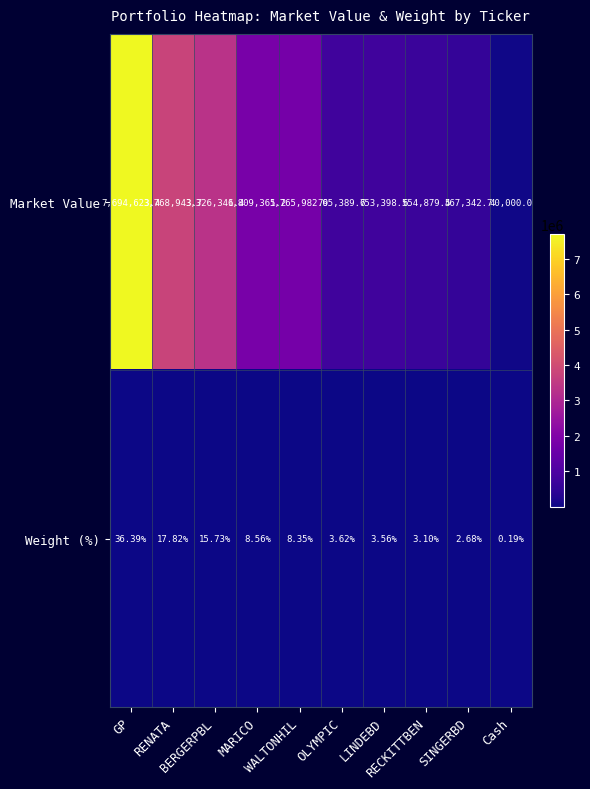

Which series has the largest range (max minus min)?

Market Value